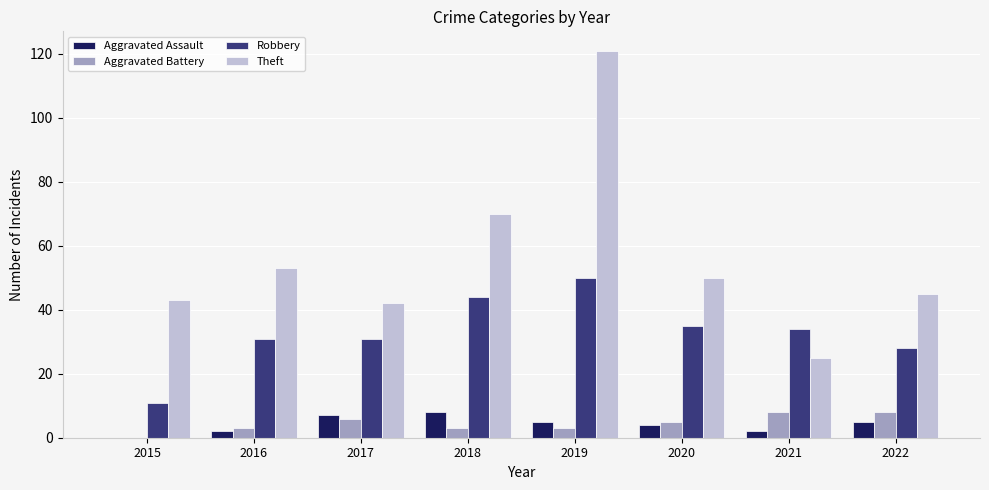

Between 2019 and 2020, which series saw the biggest shift?

Theft